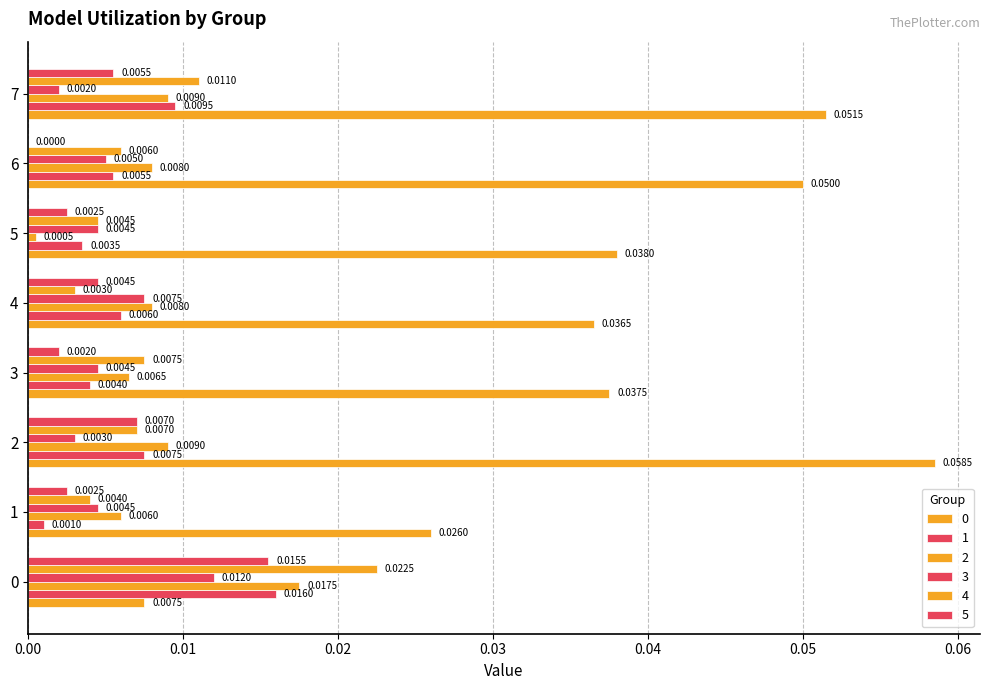

Reading right to left, extract all data points from this chart.

0: 7=0.1	6=0.1	5=0.0	4=0.0	3=0.0	2=0.1	1=0.0	0=0.0
1: 7=0.0	6=0.0	5=0.0	4=0.0	3=0.0	2=0.0	1=0.0	0=0.0
2: 7=0.0	6=0.0	5=0.0	4=0.0	3=0.0	2=0.0	1=0.0	0=0.0
3: 7=0.0	6=0.0	5=0.0	4=0.0	3=0.0	2=0.0	1=0.0	0=0.0
4: 7=0.0	6=0.0	5=0.0	4=0.0	3=0.0	2=0.0	1=0.0	0=0.0
5: 7=0.0	6=0.0	5=0.0	4=0.0	3=0.0	2=0.0	1=0.0	0=0.0